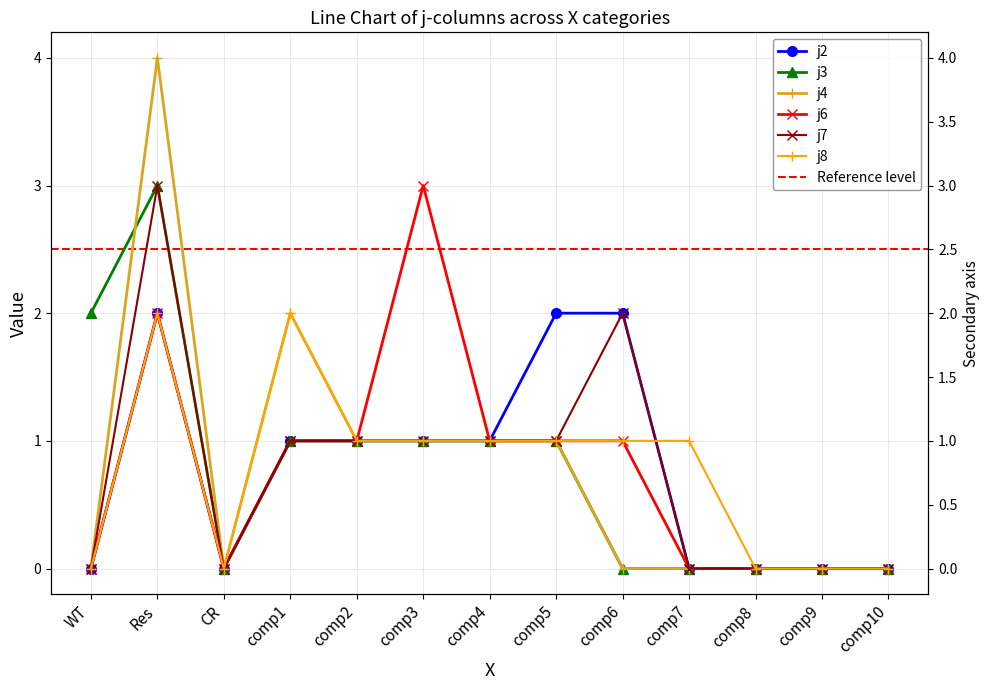

How many values in the j6 series are below 1?

6